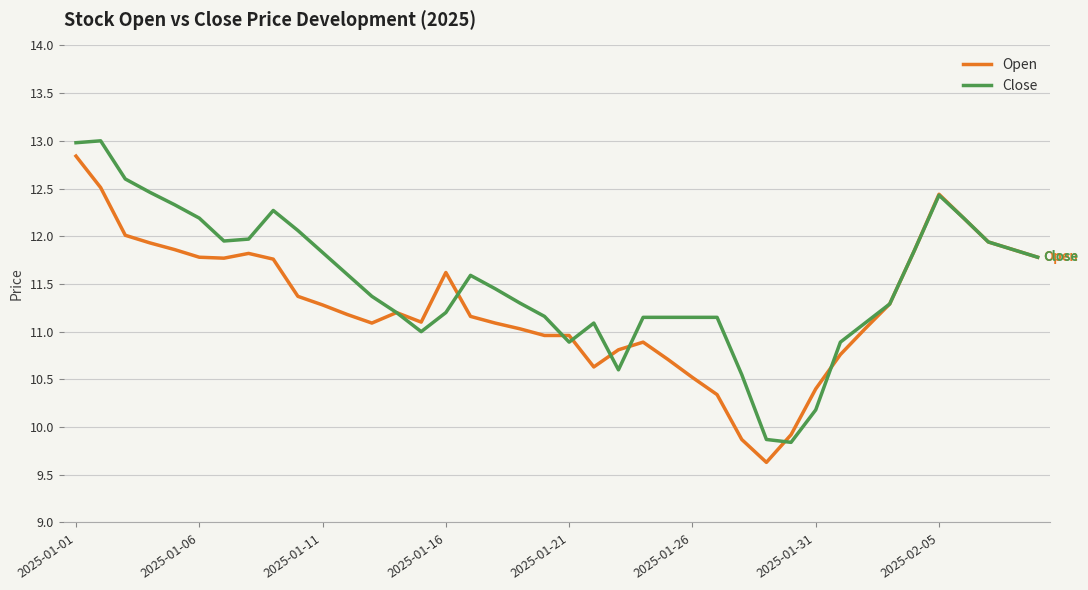

What is the minimum value for Open?

9.6